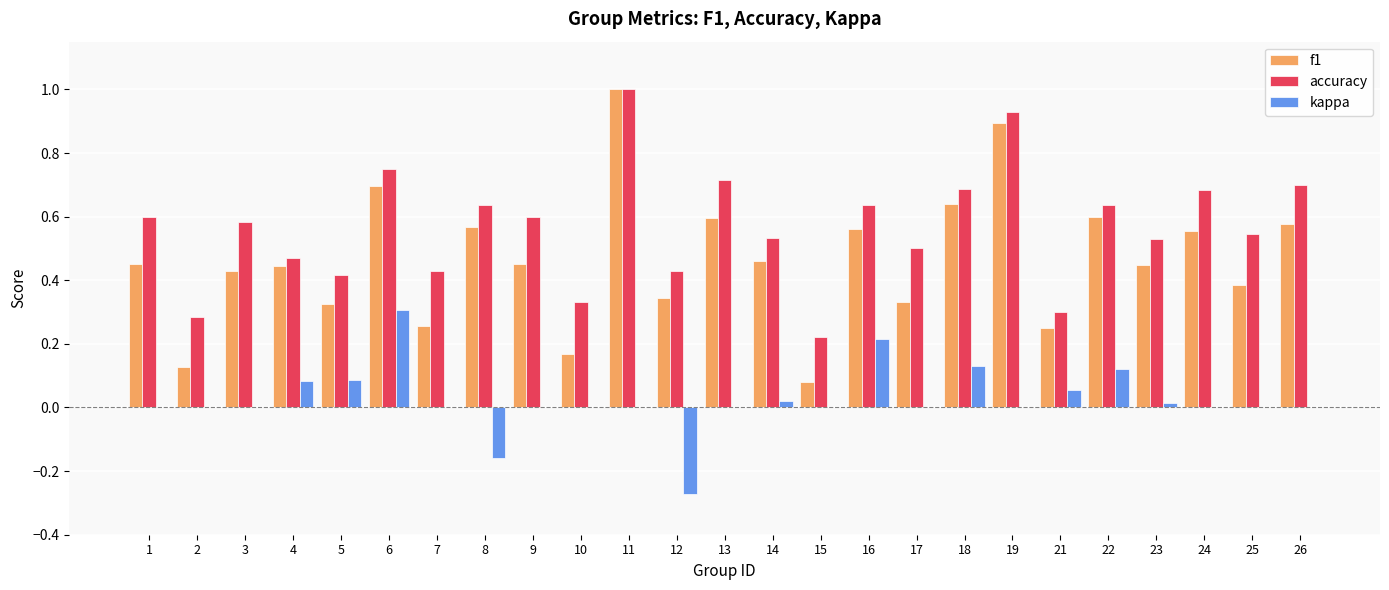

What are all the series names shown in the legend?

f1, accuracy, kappa